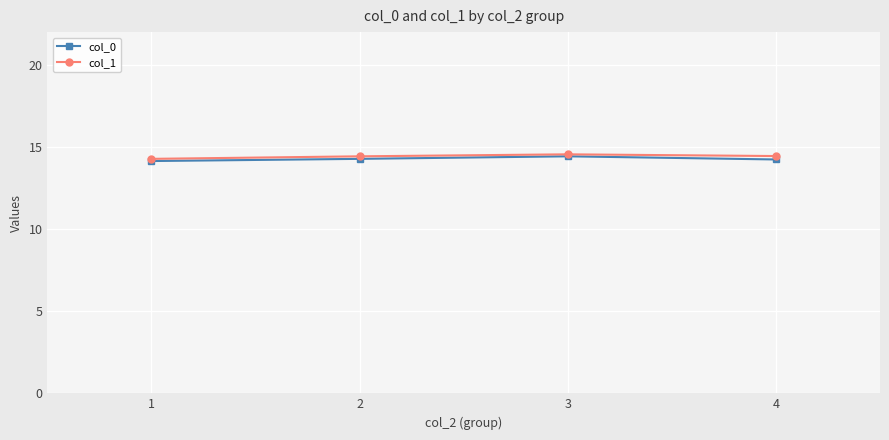

Is this an area chart (filled region under the line)?

No